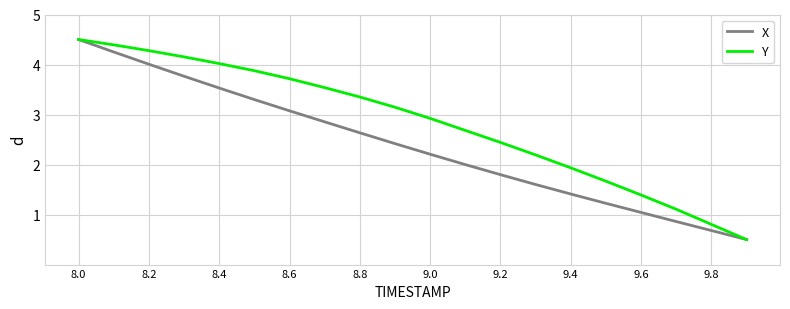

Rank the series by their average value, from lowest to highest.

X, Y